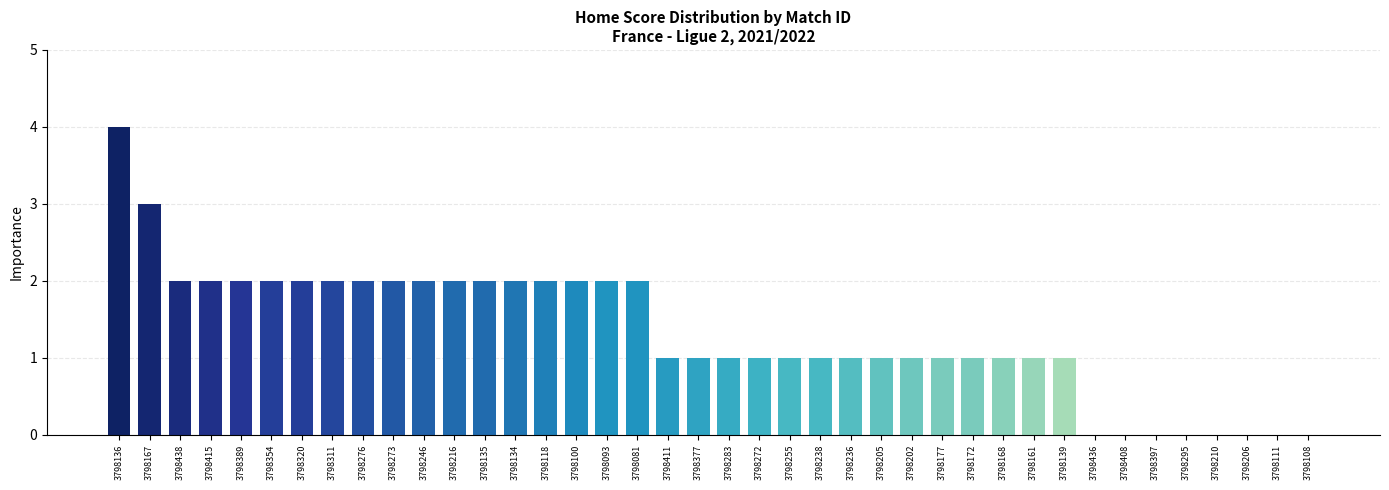

The chart shows a value of 2 at 3798389. True or false?

True